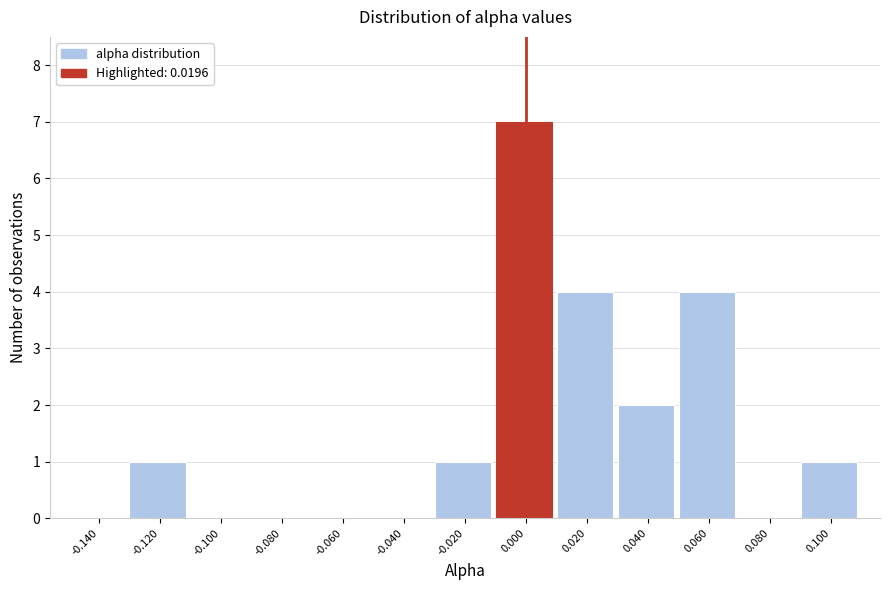

Reading right to left, list all the values displayed in this chart.

0.100=1	0.080=0	0.060=4	0.040=2	0.020=4	0.000=7	-0.020=1	-0.040=0	-0.060=0	-0.080=0	-0.100=0	-0.120=1	-0.140=0